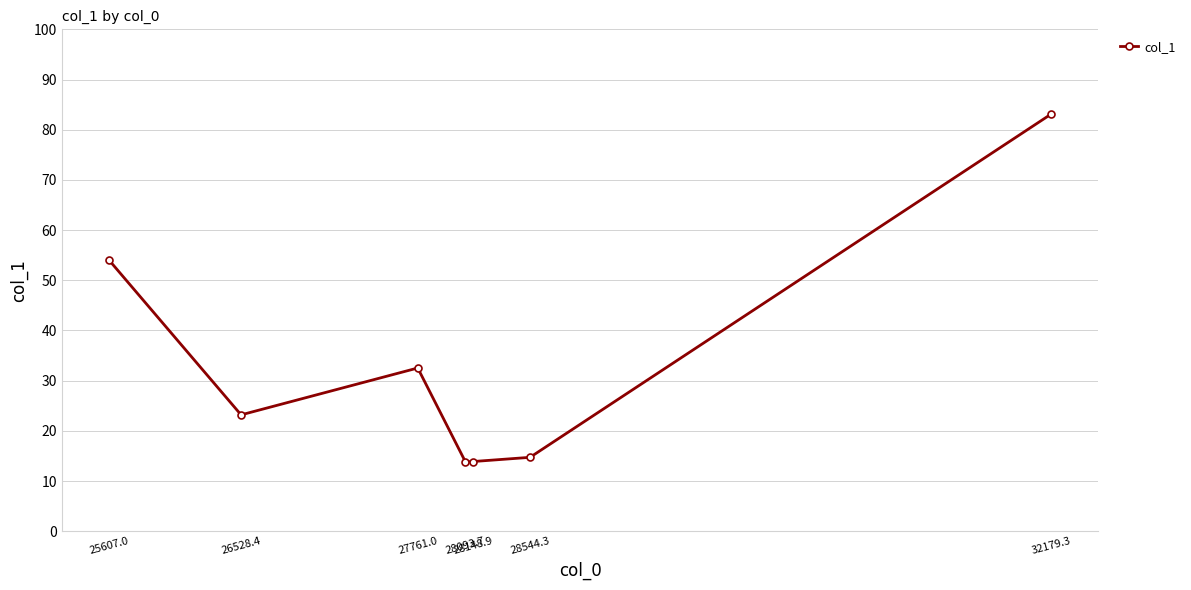

What is the average value?

33.6